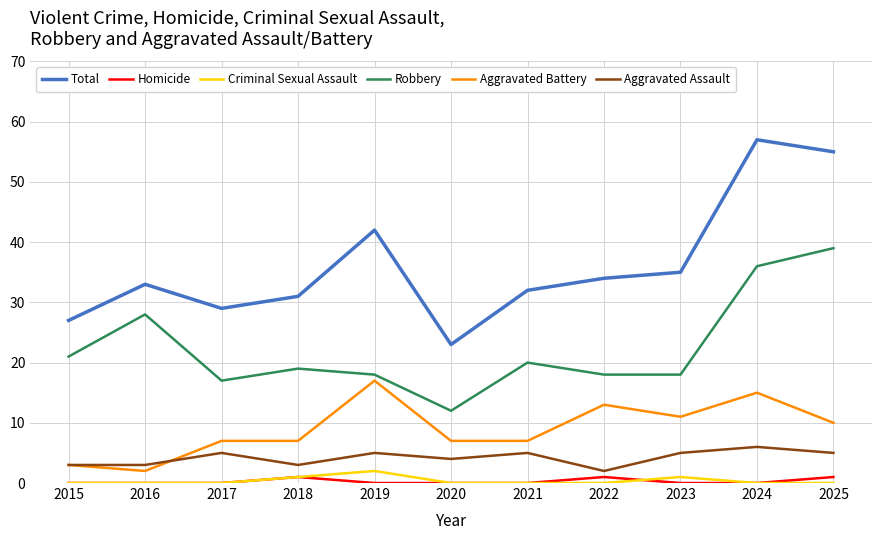

Reading left to right, list all the values displayed in this chart.

Total: 27	33	29	31	42	23	32	34	35	57	55
Homicide: 0	0	0	1	0	0	0	1	0	0	1
Criminal Sexual Assault: 0	0	0	1	2	0	0	0	1	0	0
Robbery: 21	28	17	19	18	12	20	18	18	36	39
Aggravated Battery: 3	2	7	7	17	7	7	13	11	15	10
Aggravated Assault: 3	3	5	3	5	4	5	2	5	6	5